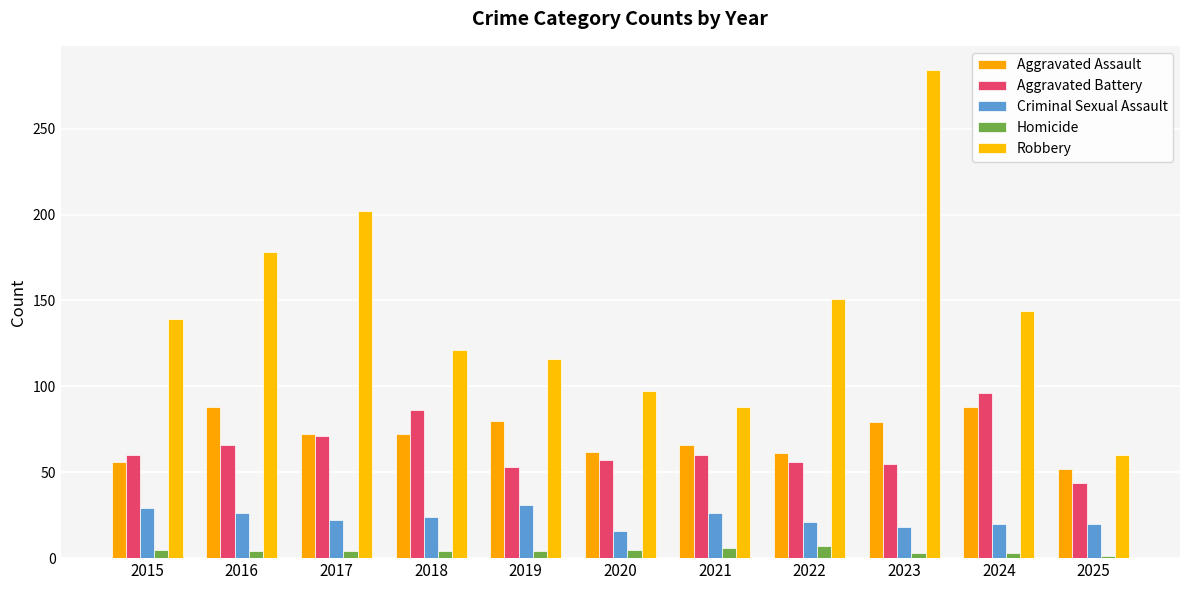

What is the maximum value shown in the chart?

284